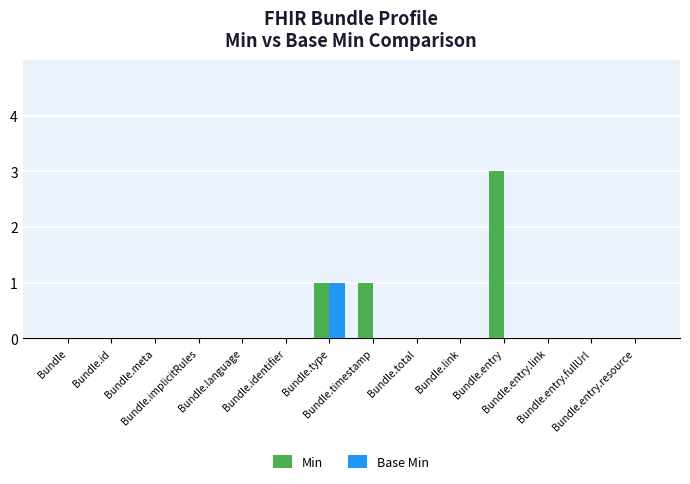

Reading left to right, what are all the values shown in this chart?

Min: Bundle=0	Bundle.id=0	Bundle.meta=0	Bundle.implicitRules=0	Bundle.language=0	Bundle.identifier=0	Bundle.type=1	Bundle.timestamp=1	Bundle.total=0	Bundle.link=0	Bundle.entry=3	Bundle.entry.link=0	Bundle.entry.fullUrl=0	Bundle.entry.resource=0
Base Min: Bundle=0	Bundle.id=0	Bundle.meta=0	Bundle.implicitRules=0	Bundle.language=0	Bundle.identifier=0	Bundle.type=1	Bundle.timestamp=0	Bundle.total=0	Bundle.link=0	Bundle.entry=0	Bundle.entry.link=0	Bundle.entry.fullUrl=0	Bundle.entry.resource=0